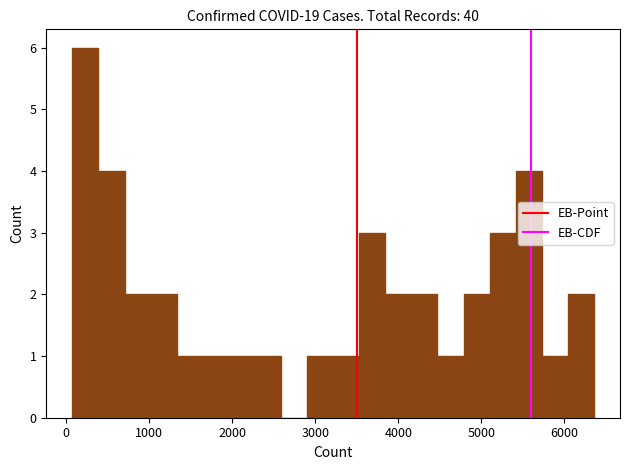

Around what value on the x-axis is the tallest bar? Give the approximate position of its centre, as read against the axis.

200